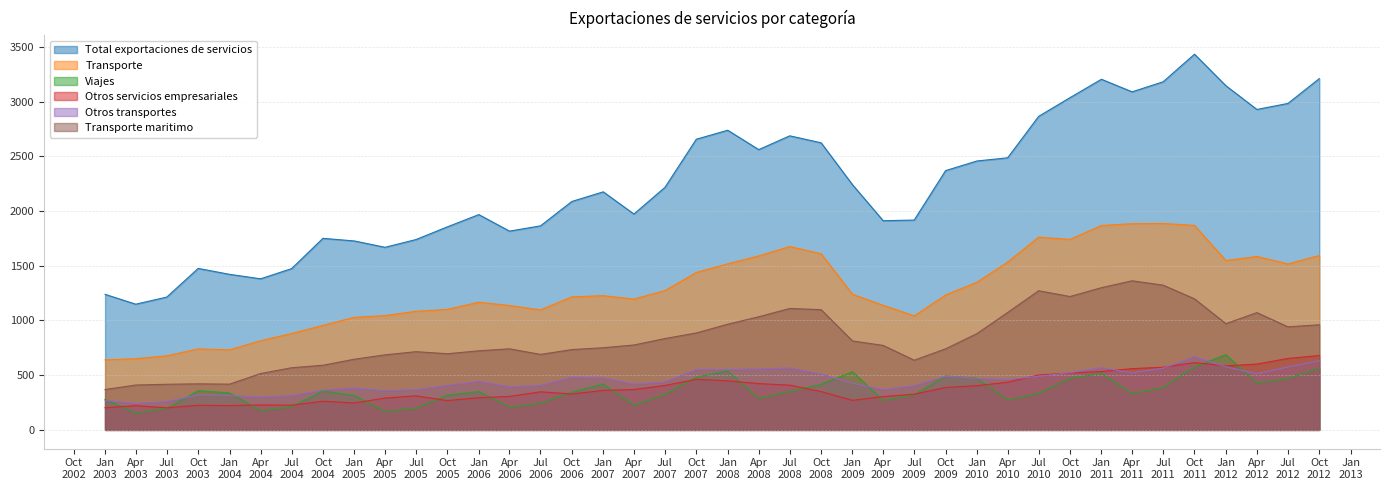

What is the maximum value for Viajes?

688